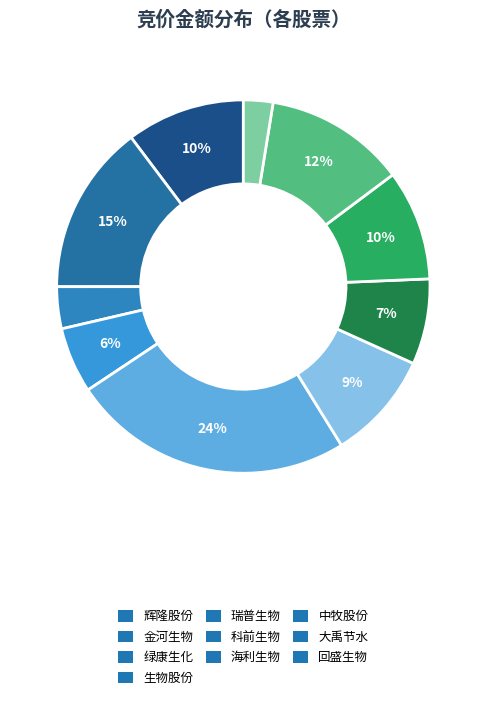

To the nearest percent, what is the average slice percentage?

10%